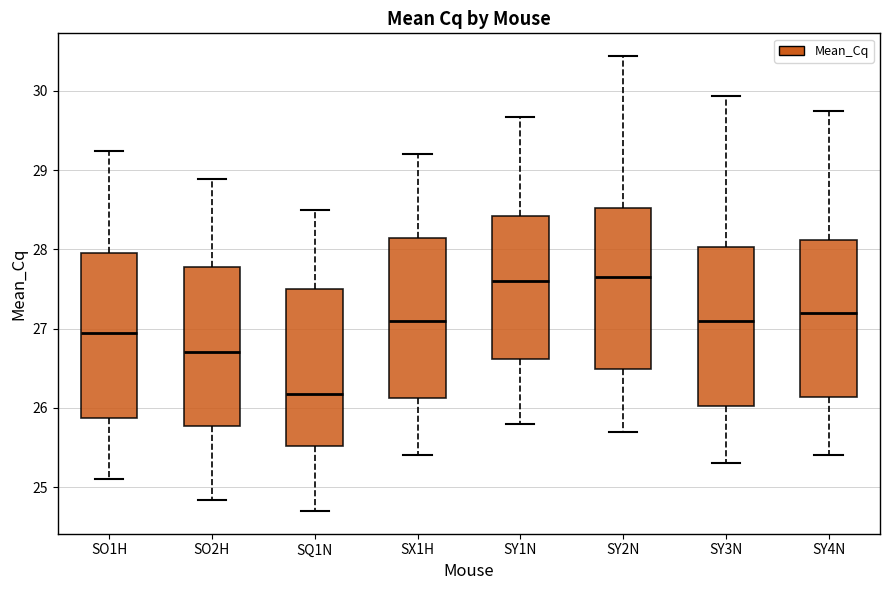

Reading left to right, read every box against the y-axis: the position of its median line, the range the box covers, and the ends of its whiskers. The values are not printed on the chart, so give them approximately, as read against the axis.

SO1H: median 27.0, box 25.9 to 28.0, whiskers 25.1 to 29.2
SO2H: median 26.7, box 25.8 to 27.8, whiskers 24.8 to 28.9
SQ1N: median 26.2, box 25.5 to 27.5, whiskers 24.7 to 28.5
SX1H: median 27.1, box 26.1 to 28.2, whiskers 25.4 to 29.2
SY1N: median 27.6, box 26.6 to 28.4, whiskers 25.8 to 29.7
SY2N: median 27.7, box 26.5 to 28.5, whiskers 25.7 to 30.4
SY3N: median 27.1, box 26.0 to 28.0, whiskers 25.3 to 29.9
SY4N: median 27.2, box 26.1 to 28.1, whiskers 25.4 to 29.7